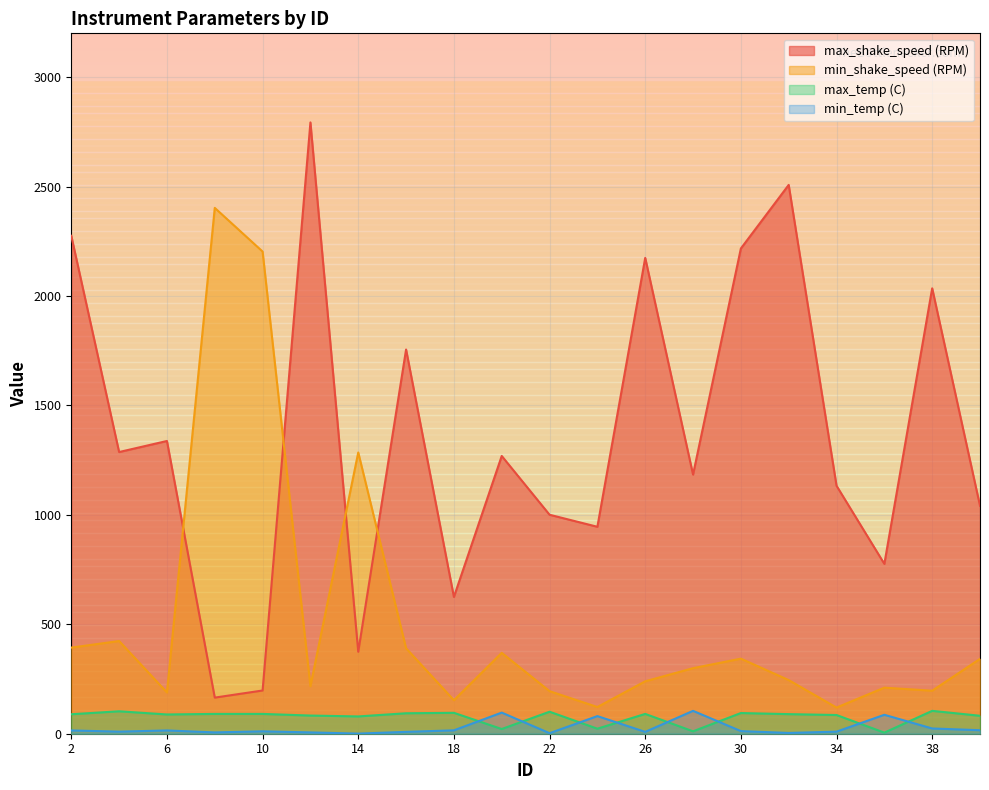

List the labels in order of max_temp (C) value, largest first.

38, 4, 22, 18, 30, 16, 8, 10, 26, 32, 2, 6, 34, 12, 40, 14, 24, 20, 28, 36